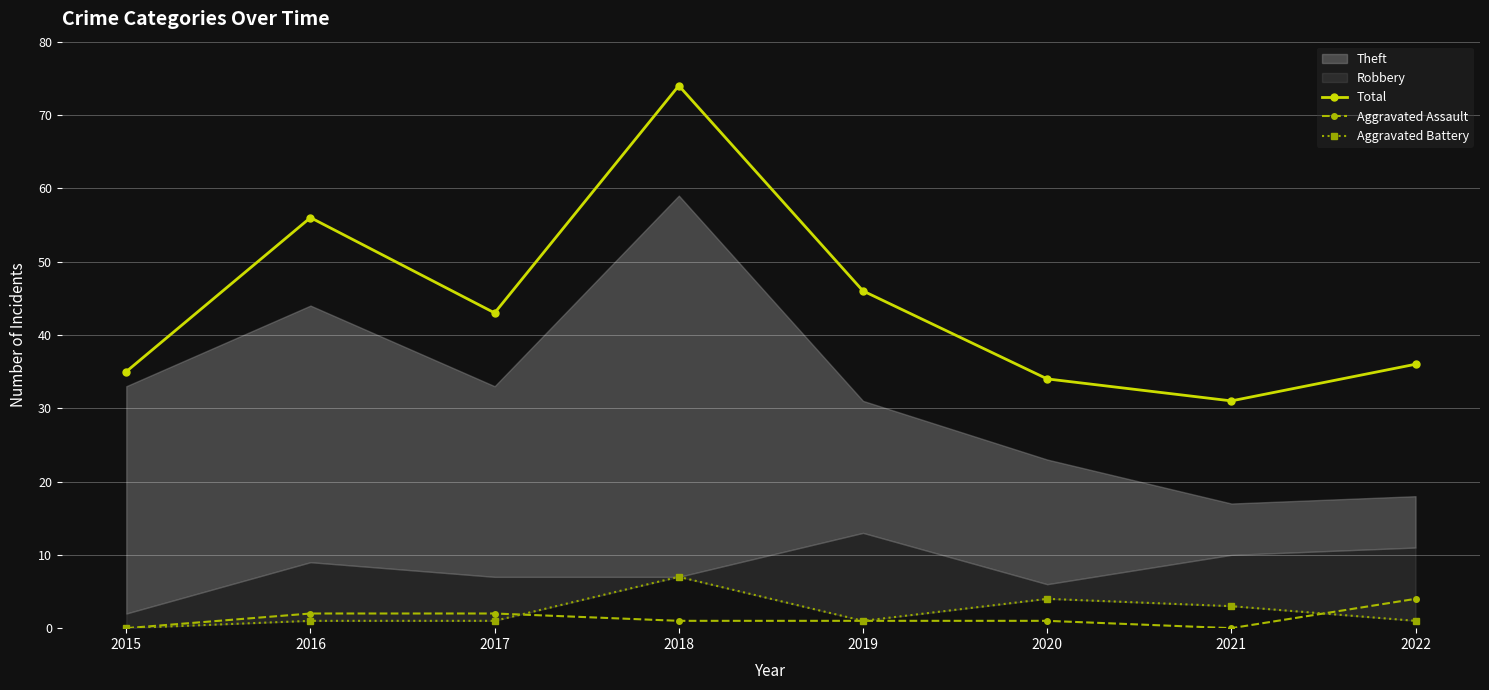

What is the highest value of the Aggravated Assault series?

4